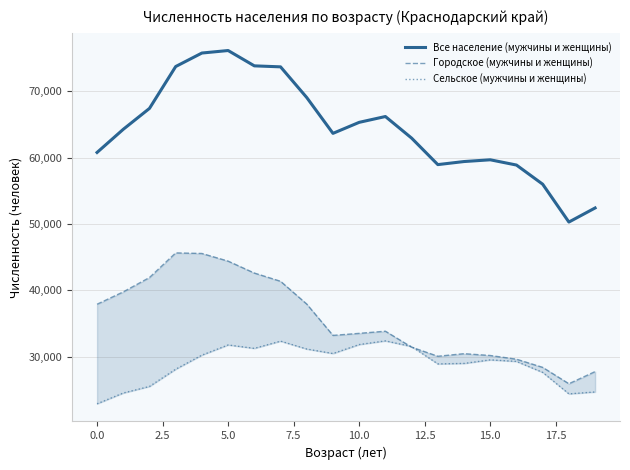

How many intersections are there between Городское (мужчины и женщины) and Сельское (мужчины и женщины)?

2